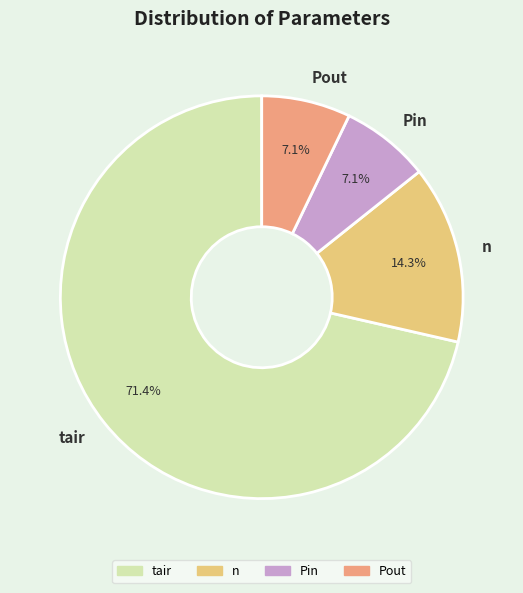

How many slices are in this pie chart?

4